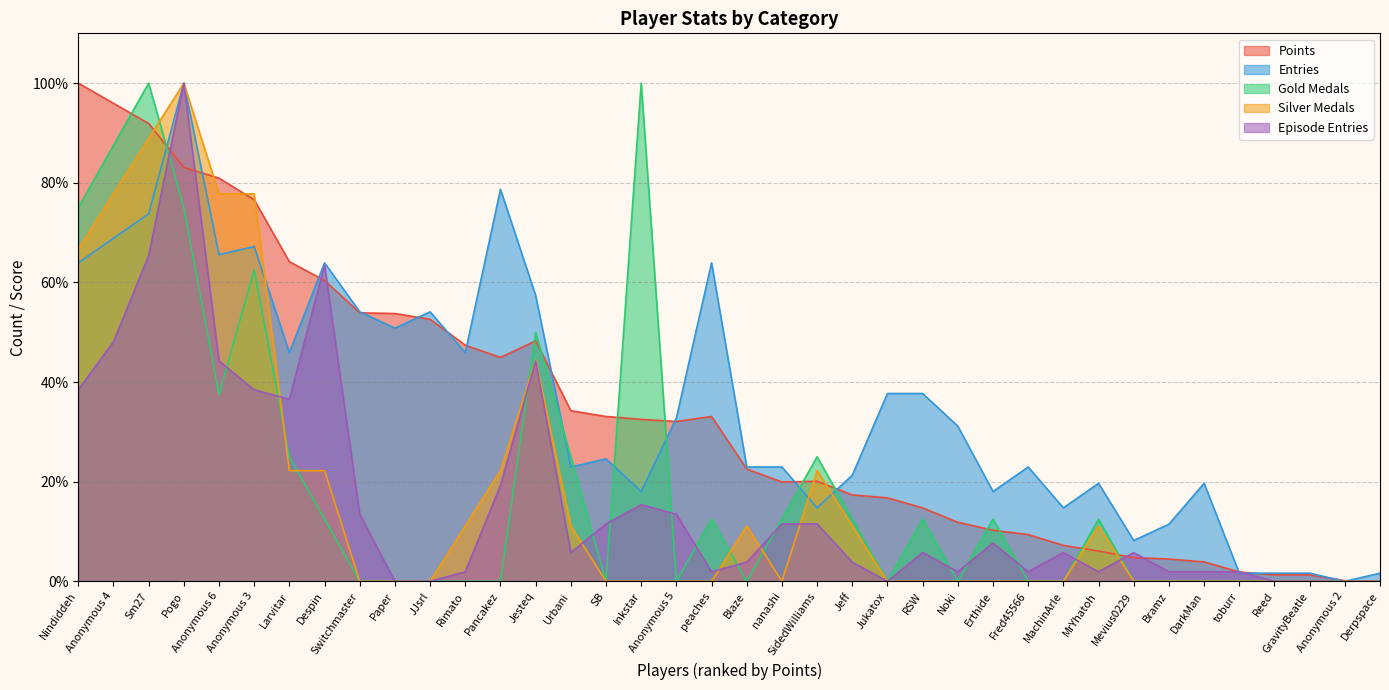

The value of Points at Rimato is 47.4. True or false?

True